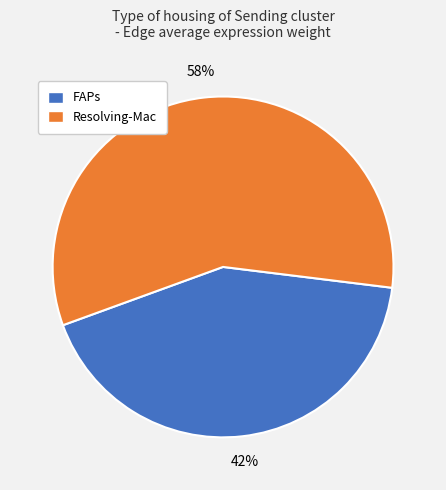

Between FAPs and Resolving-Mac, which is larger?

Resolving-Mac